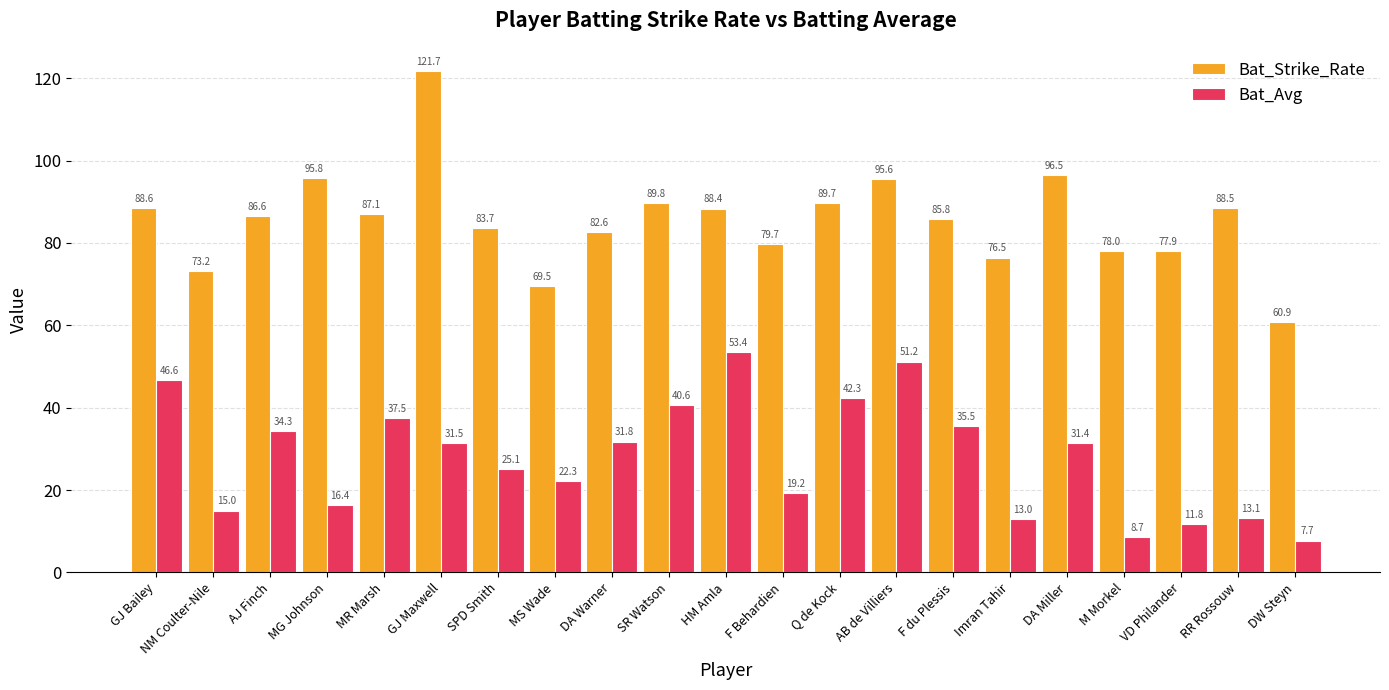

True or false: Bat_Strike_Rate has a value of 121.7 at GJ Maxwell.

True